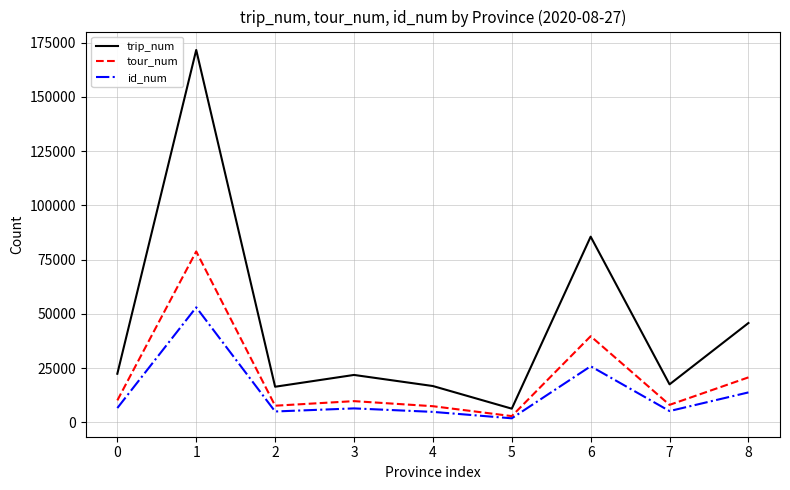

Is the value of tour_num at 1 greater than the value of trip_num at 0?

Yes